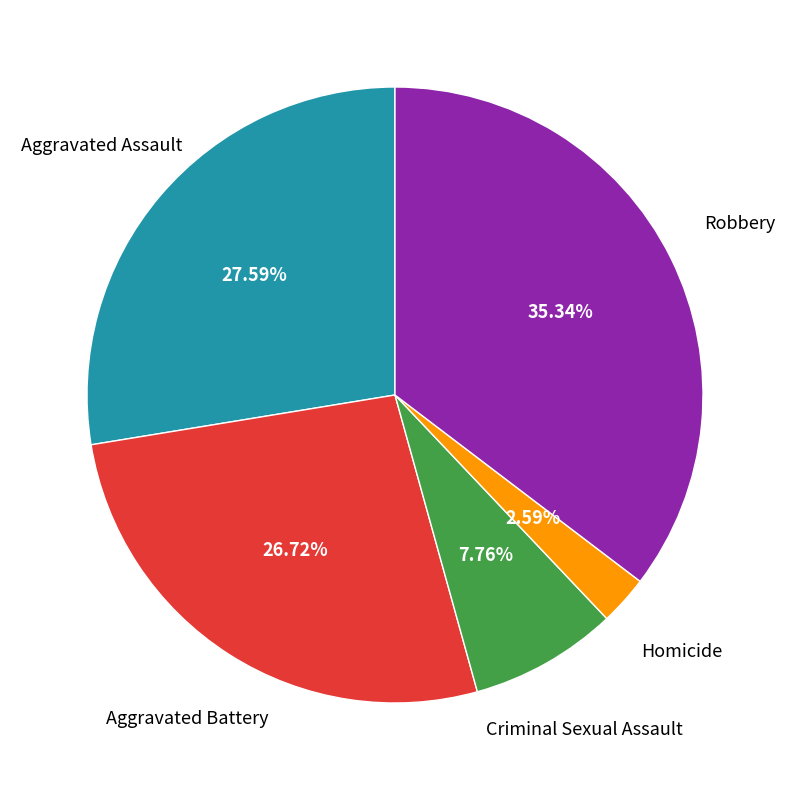

Does any single category account for the majority?

No